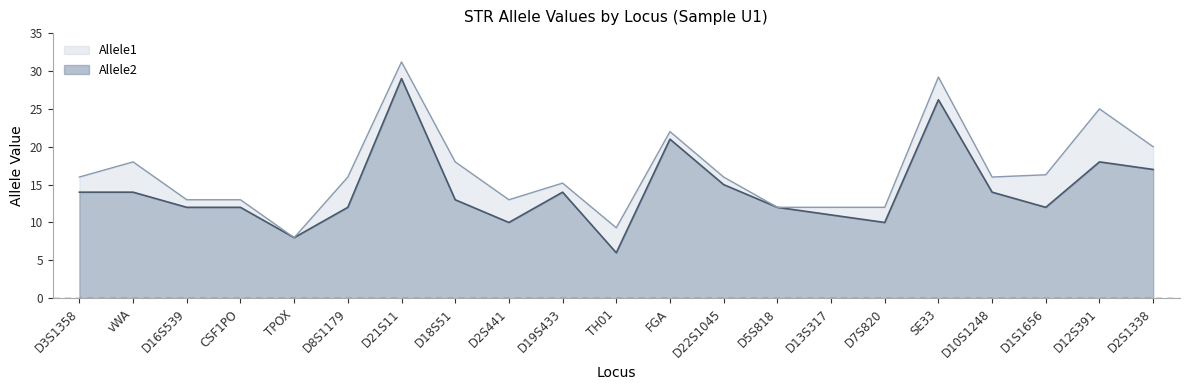

True or false: Allele1 and Allele2 intersect in this chart.

False